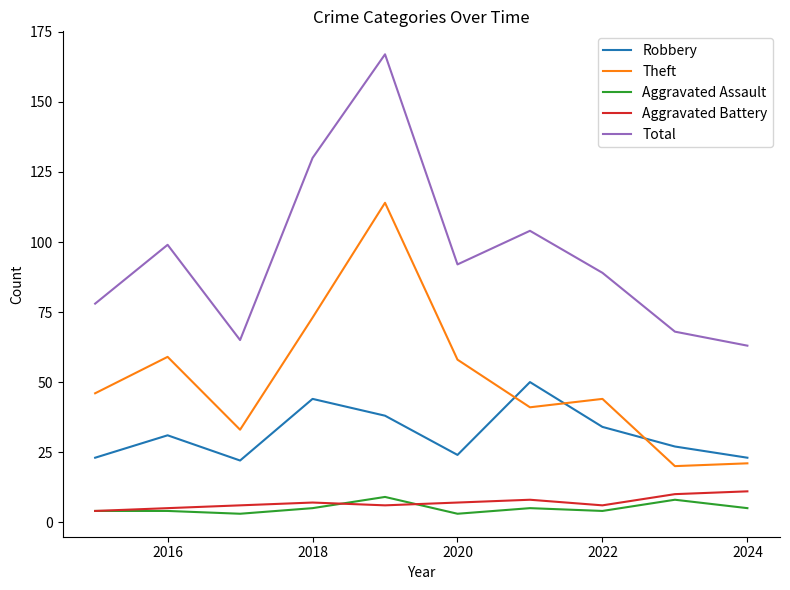

Which series has the largest total across all categories?

Total